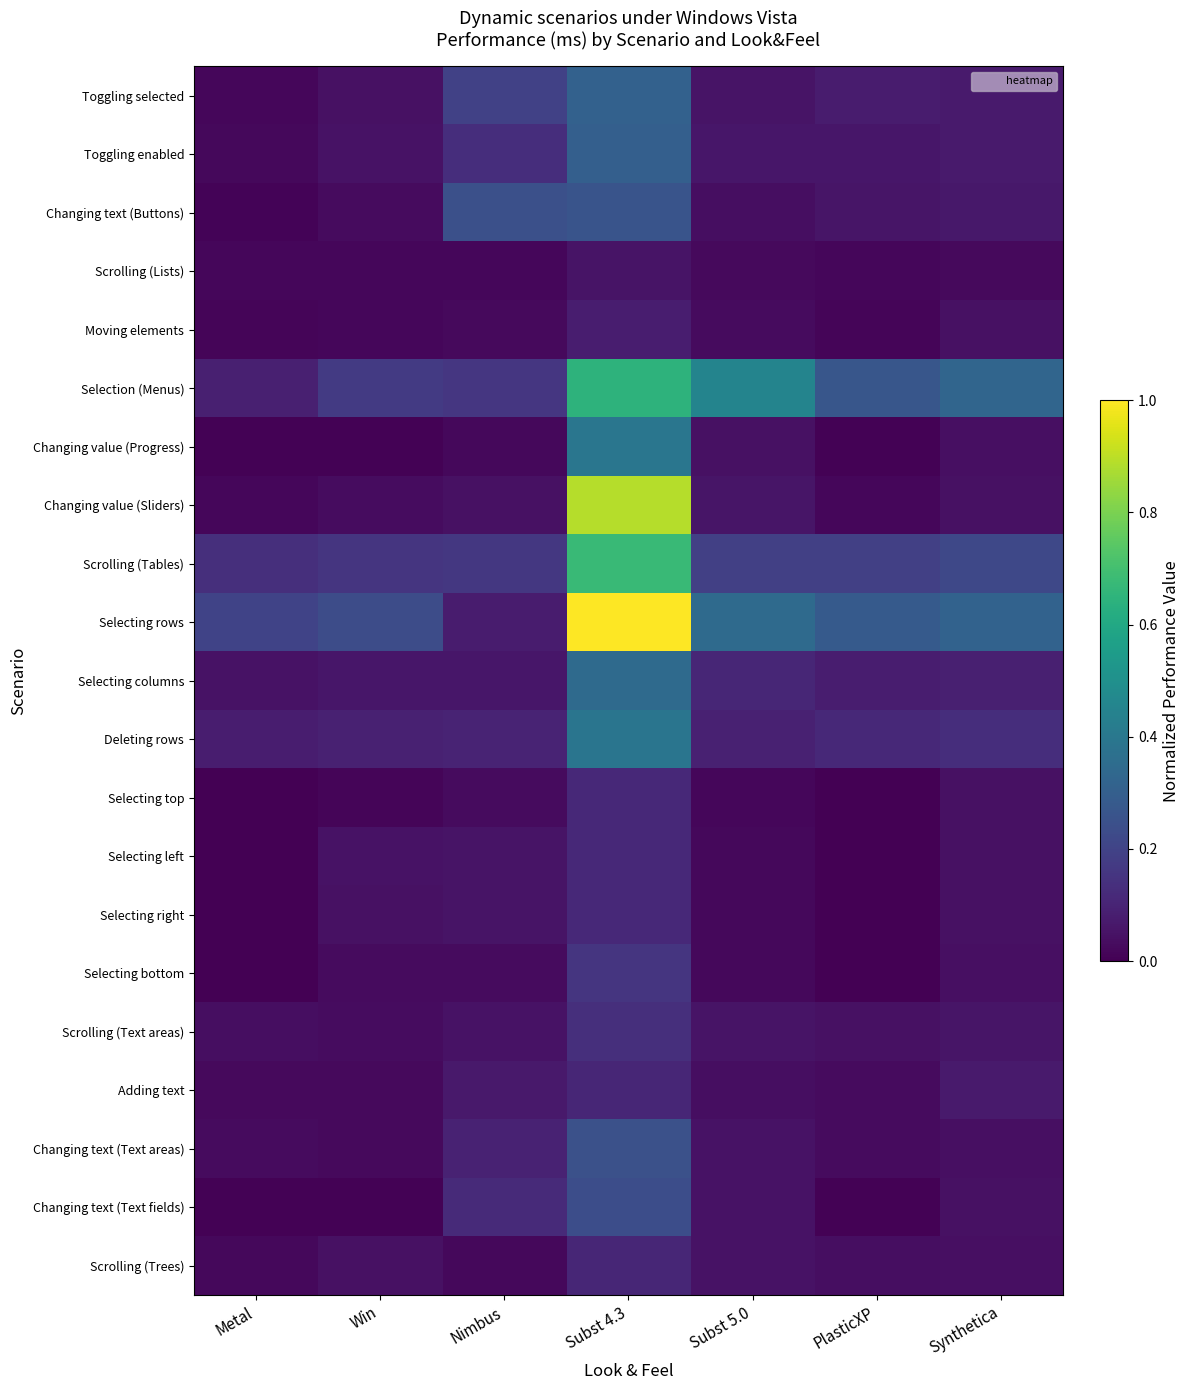

Which label corresponds to the smallest value in the chart?

Metal